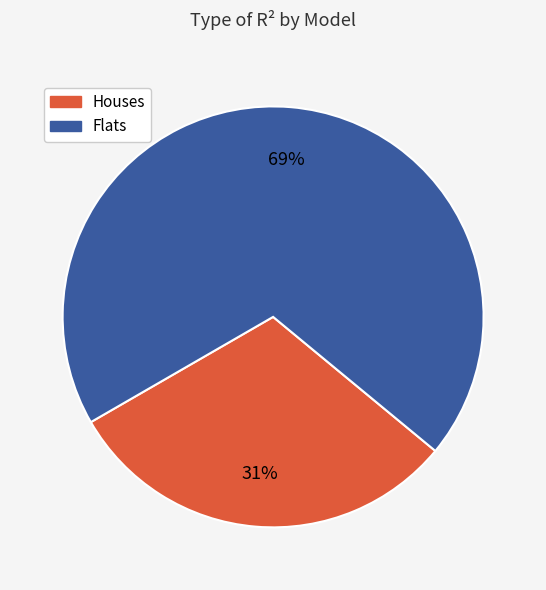

To the nearest percent, what is the average slice percentage?

50%